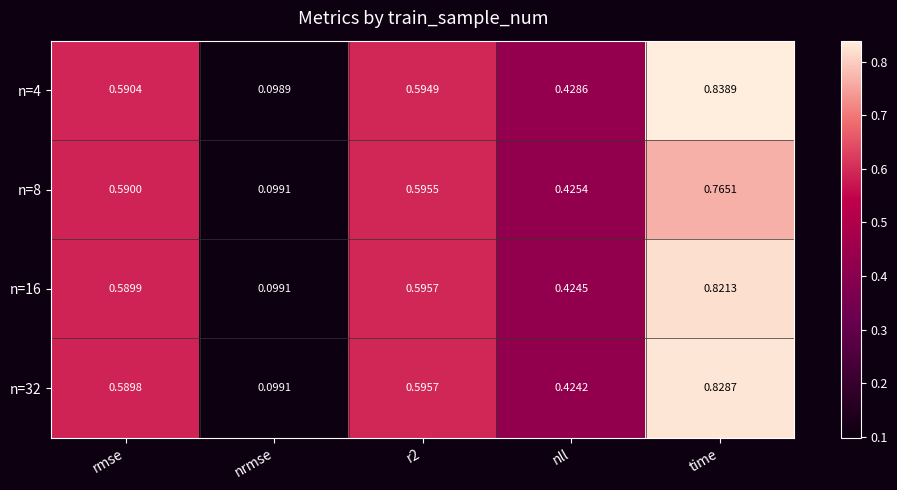

Which series has the largest total across all categories?

n=4